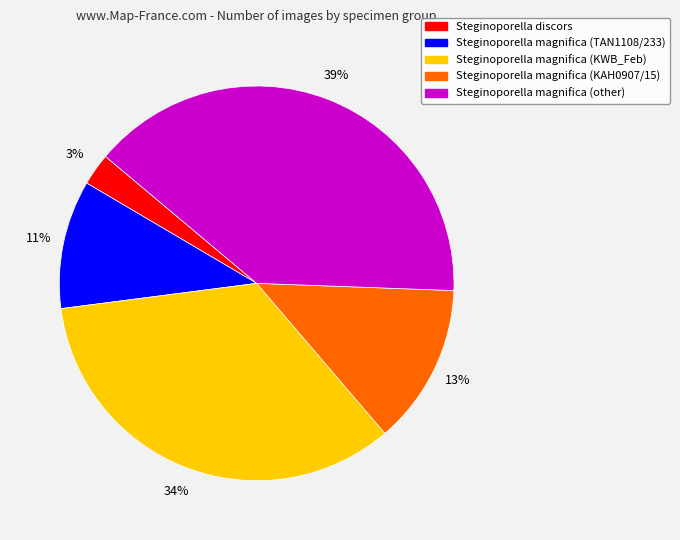

Combined, do Steginoporella magnifica (KAH0907/15) and Steginoporella magnifica (KWB_Feb) account for over 50%?

No